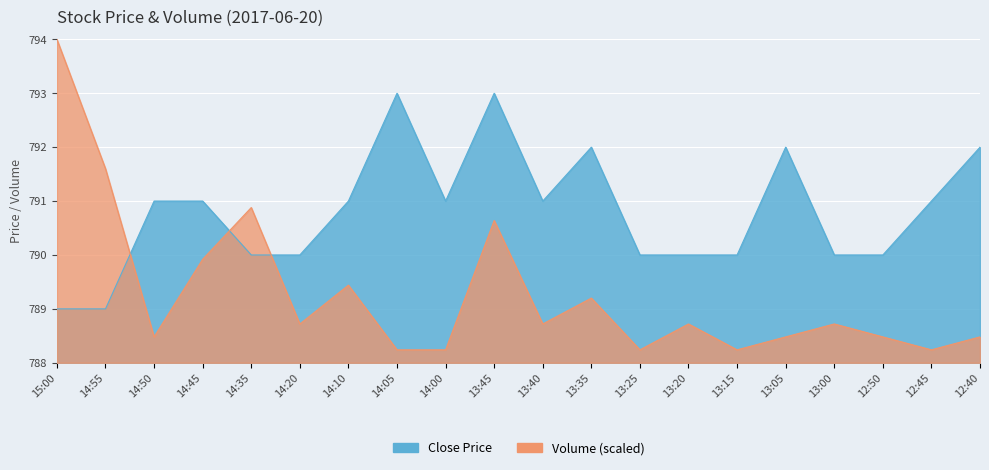

At which category does Volume reach its first local peak?

14:35